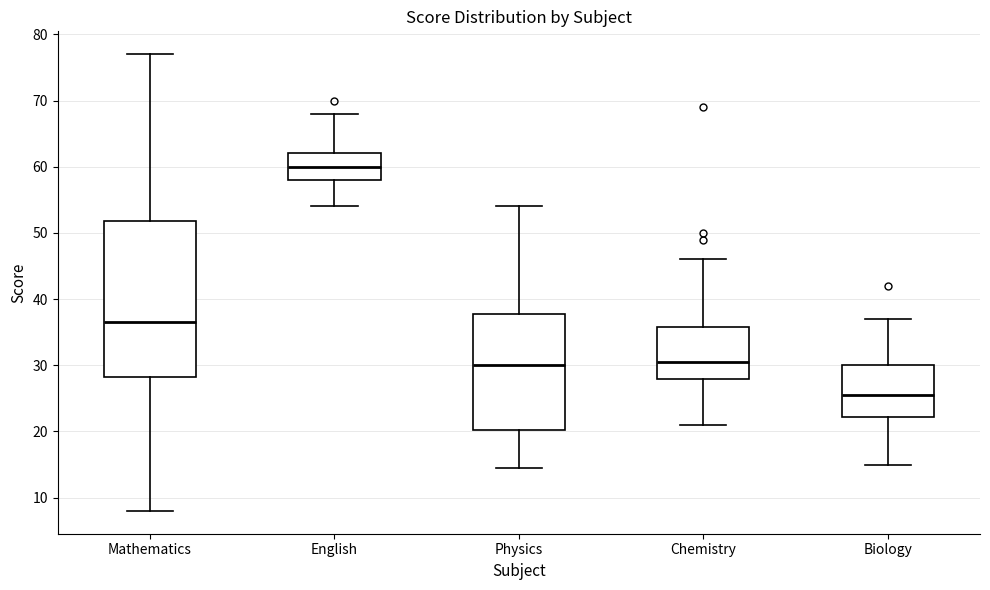

Comparing the boxes themselves (not the whiskers), which one is the tallest?

Mathematics